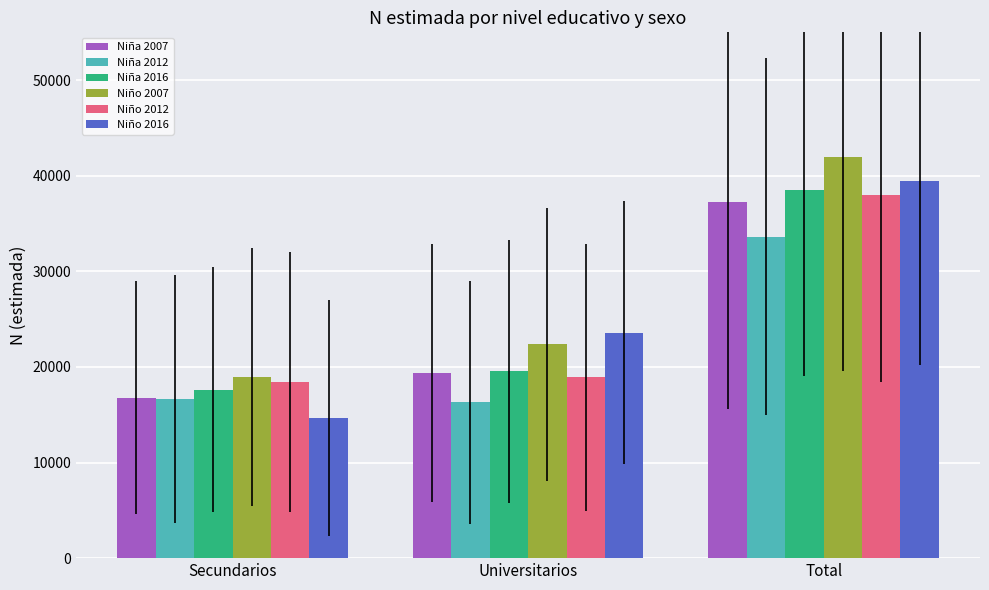

What is the approximate value of Niño 2016 at Total, to the nearest 50?

39400